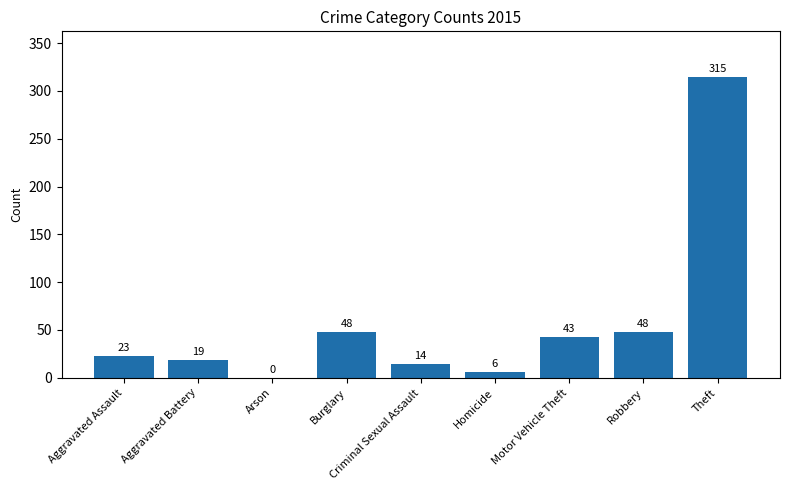

The value at Aggravated Assault is 23. True or false?

True